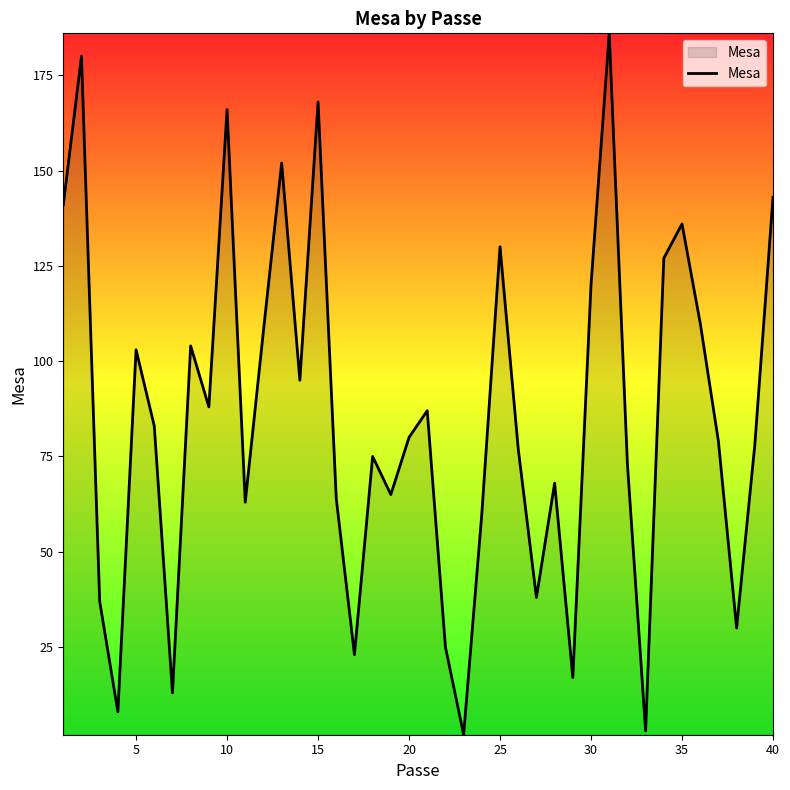

What is the difference between the second highest and second lowest values?

177